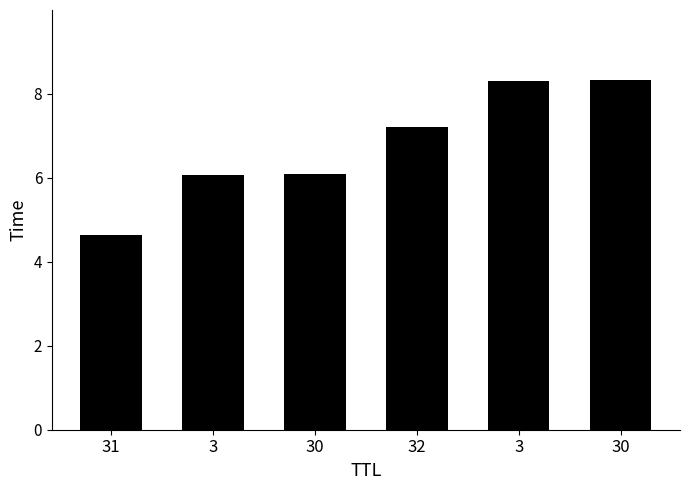

The chart shows a value of 8.5 at 30. True or false?

False